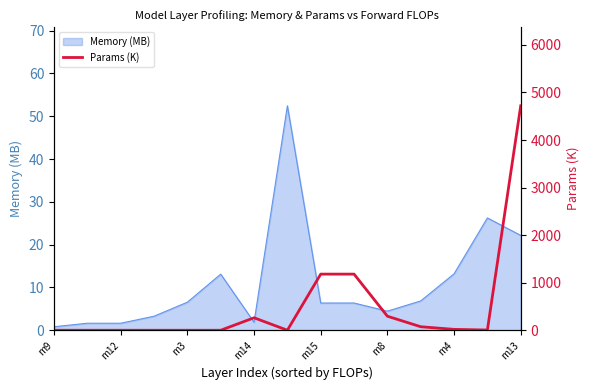

At which category does the chart reach its minimum across all series?

m9